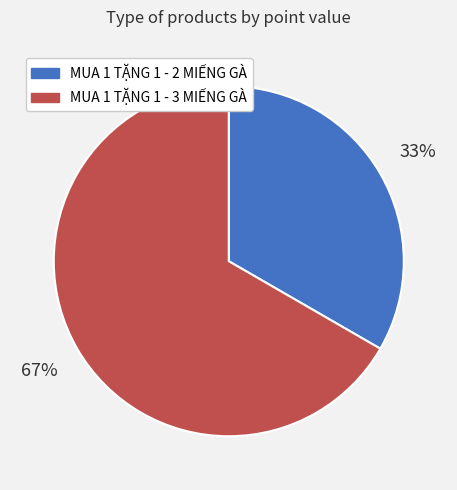

Between MUA 1 TẶNG 1 - 3 MIẾNG GÀ and MUA 1 TẶNG 1 - 2 MIẾNG GÀ, which is larger?

MUA 1 TẶNG 1 - 3 MIẾNG GÀ